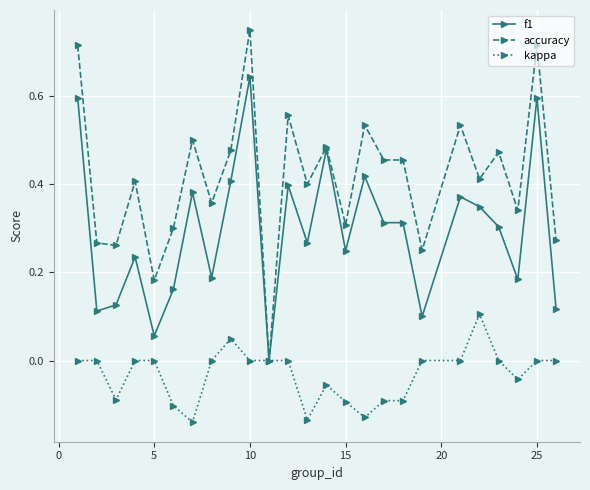

Rank the series by their average value, from lowest to highest.

kappa, f1, accuracy